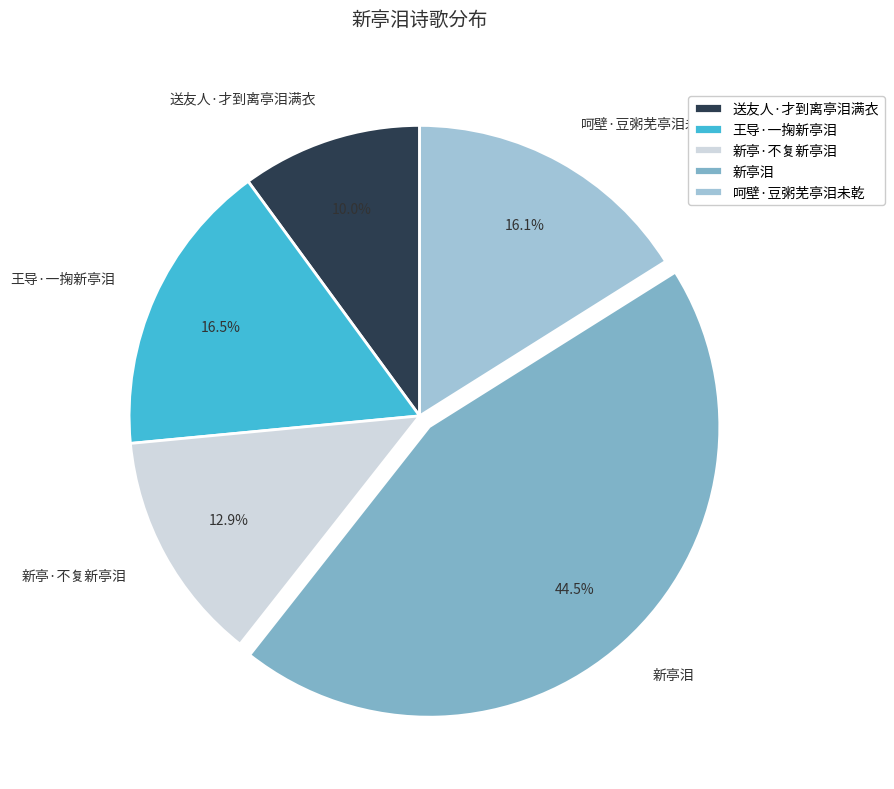

Does any single category account for the majority?

No